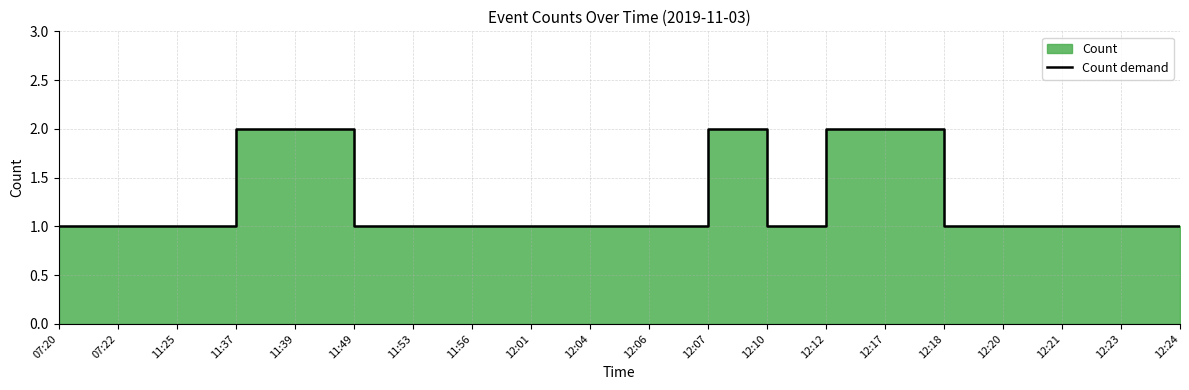

Is it true that the value at 12:24 is 1?

True